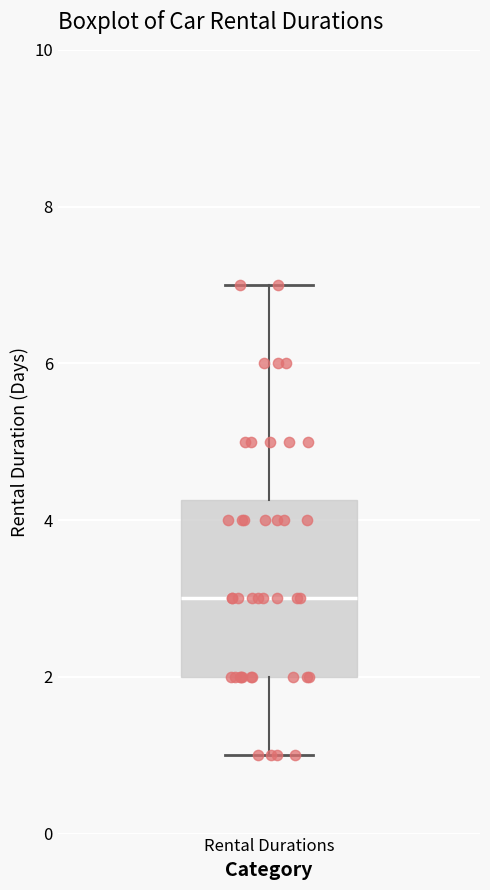

Where is the upper edge of the box for Rental Durations on the y-axis? The values are not printed on the chart, so give them approximately, as read against the axis.

4.2